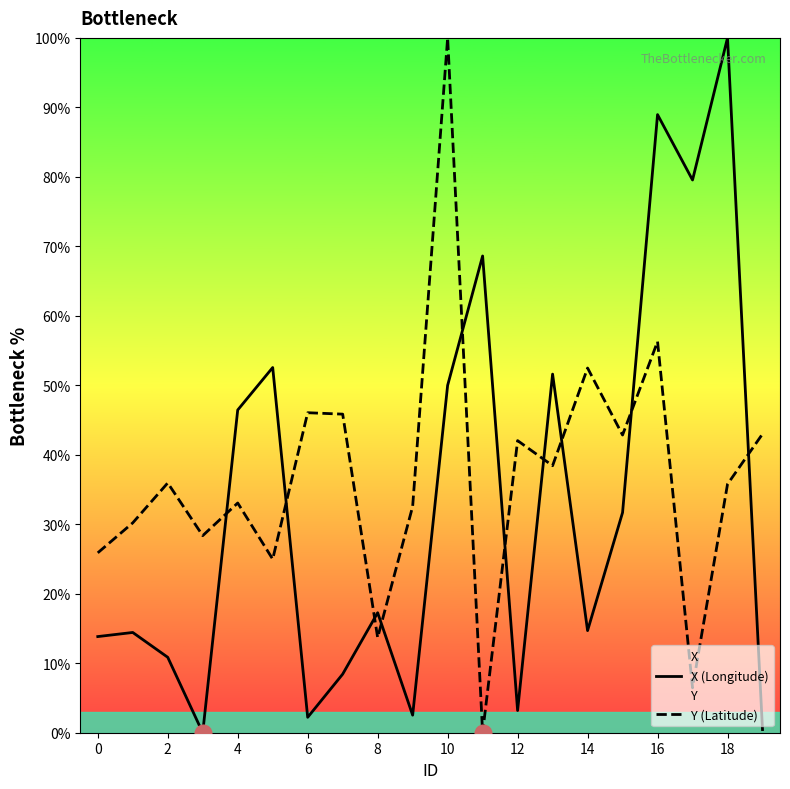

Which category has the highest value in the Y (Latitude) series?

10